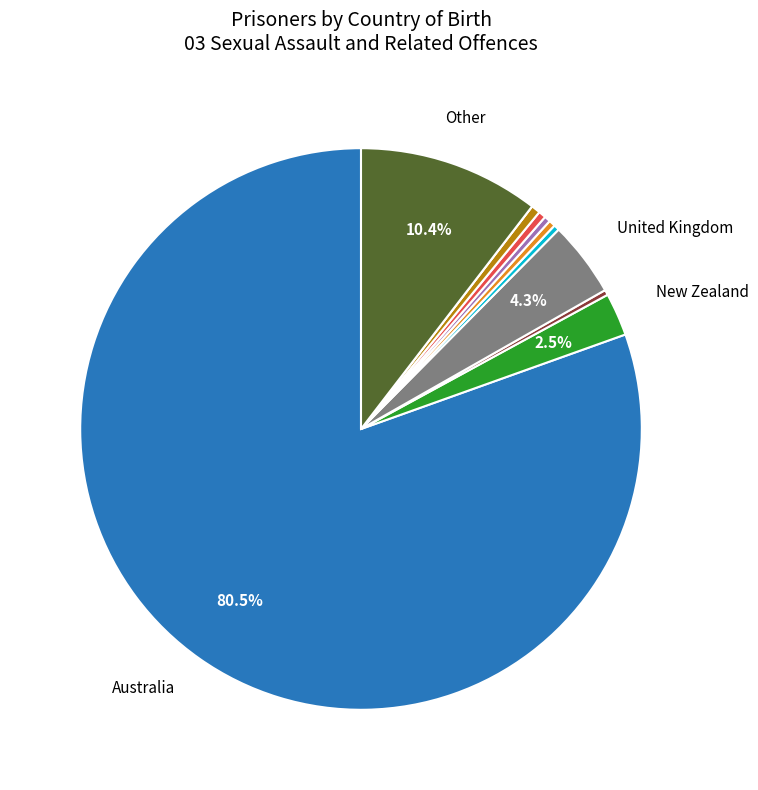

Is there any slice that represents more than half of the pie?

Yes